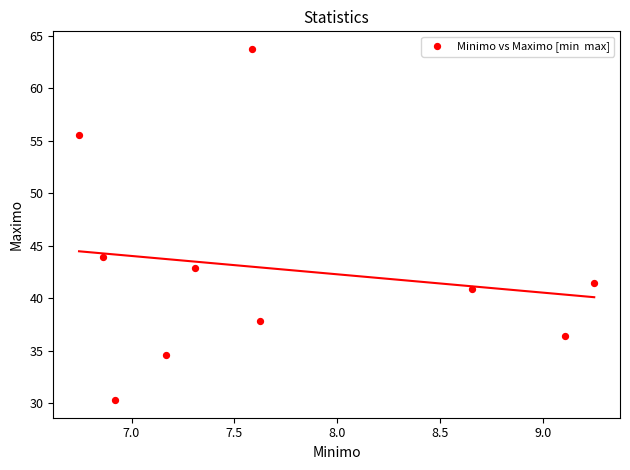

What is the average Y value?

42.8